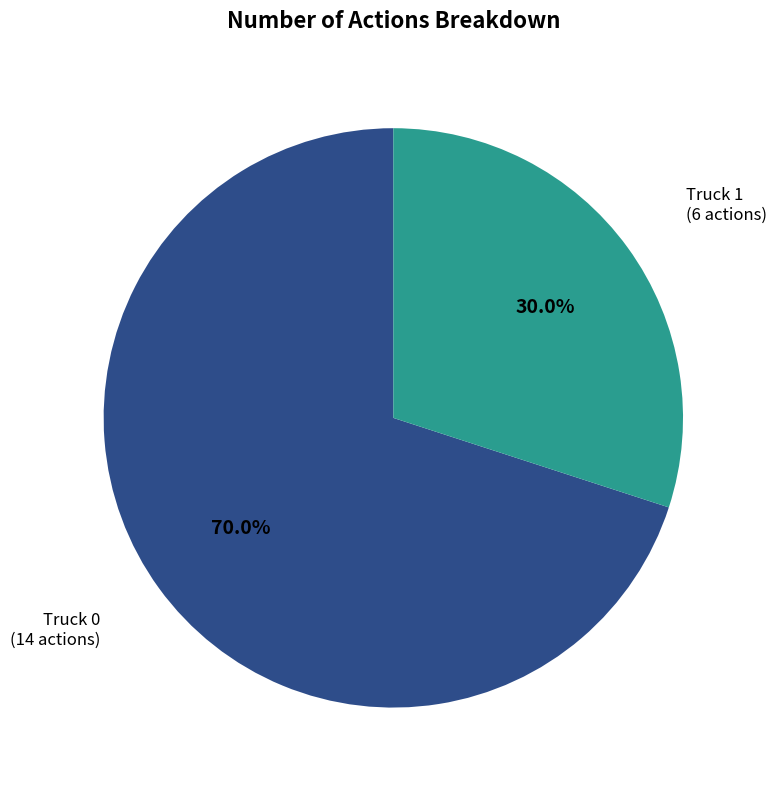

Do Truck 0 and Truck 1 together represent more than half of the pie?

Yes